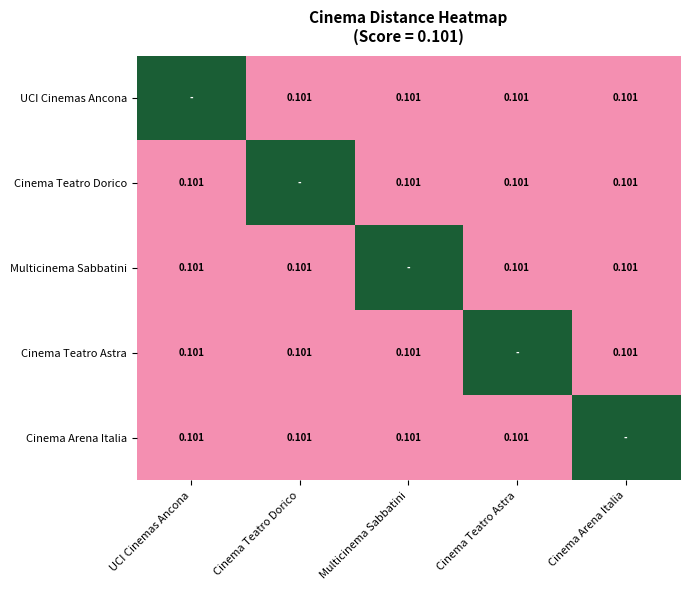

What is the approximate value of Cinema Teatro Astra at Cinema Teatro Dorico?

0.1